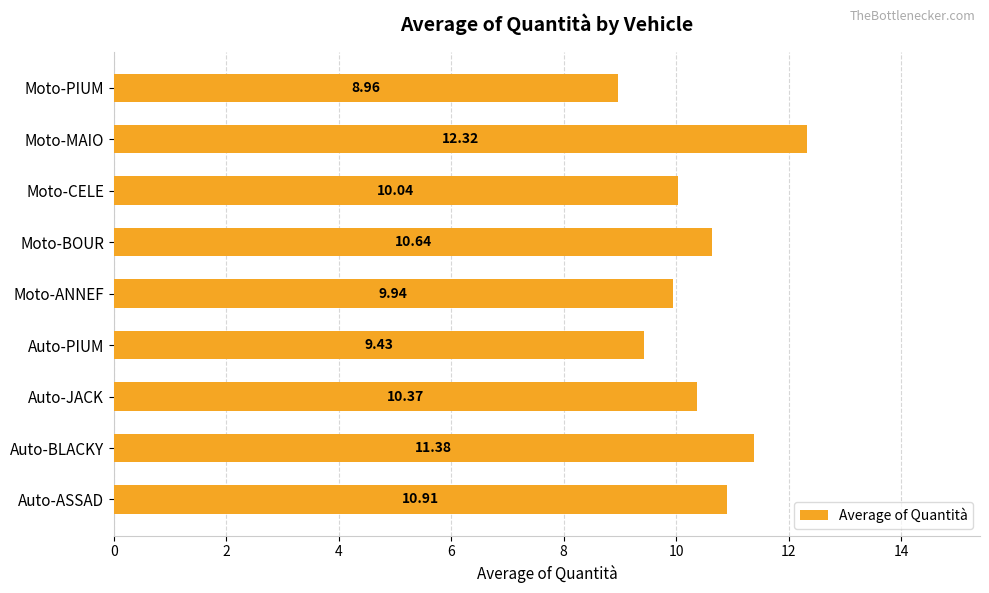

Where is the data nearest to the value 10?

Moto-CELE